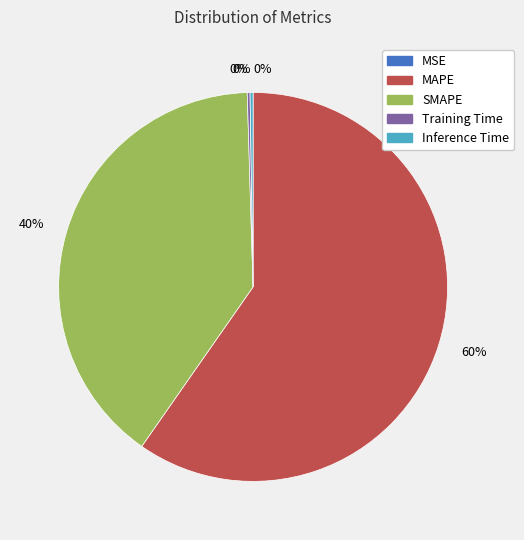

To the nearest percent, what is the average slice percentage?

20%